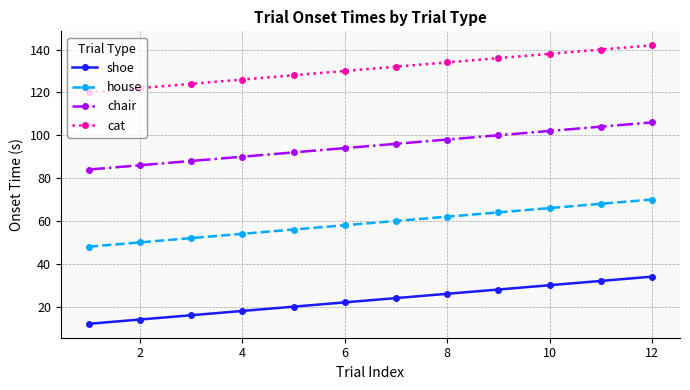

True or false: house and shoe intersect in this chart.

False